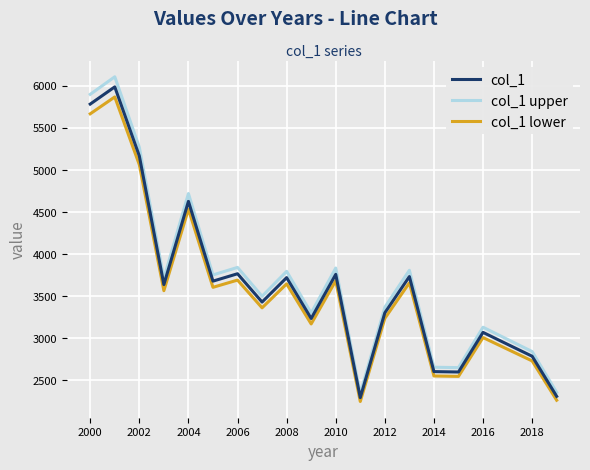

List the series in order of their peak value, lowest first.

col_1 lower, col_1, col_1 upper